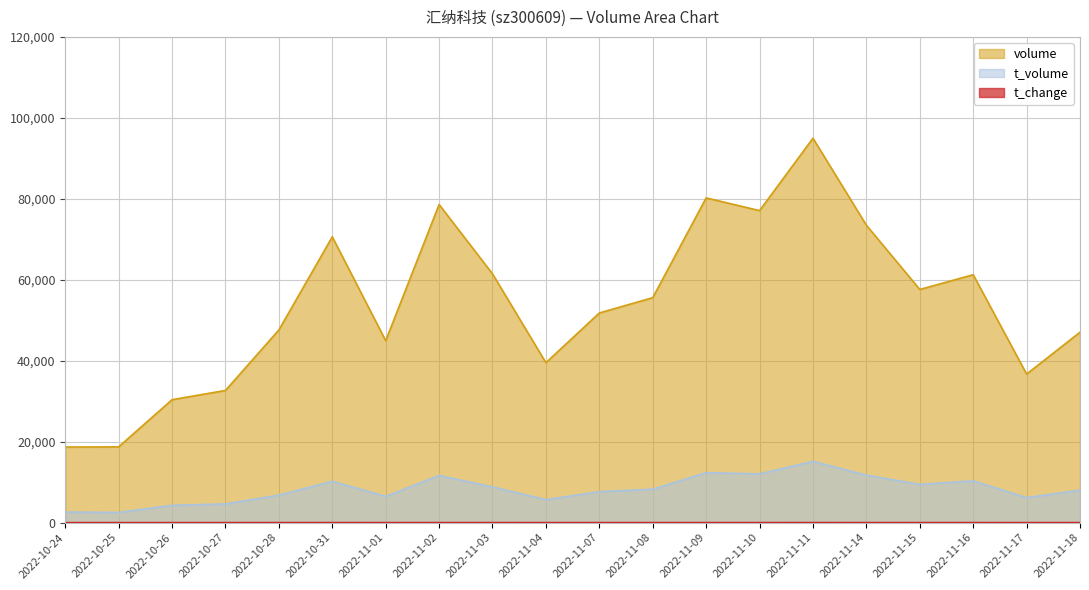

Count the number of categories in the chart.

20